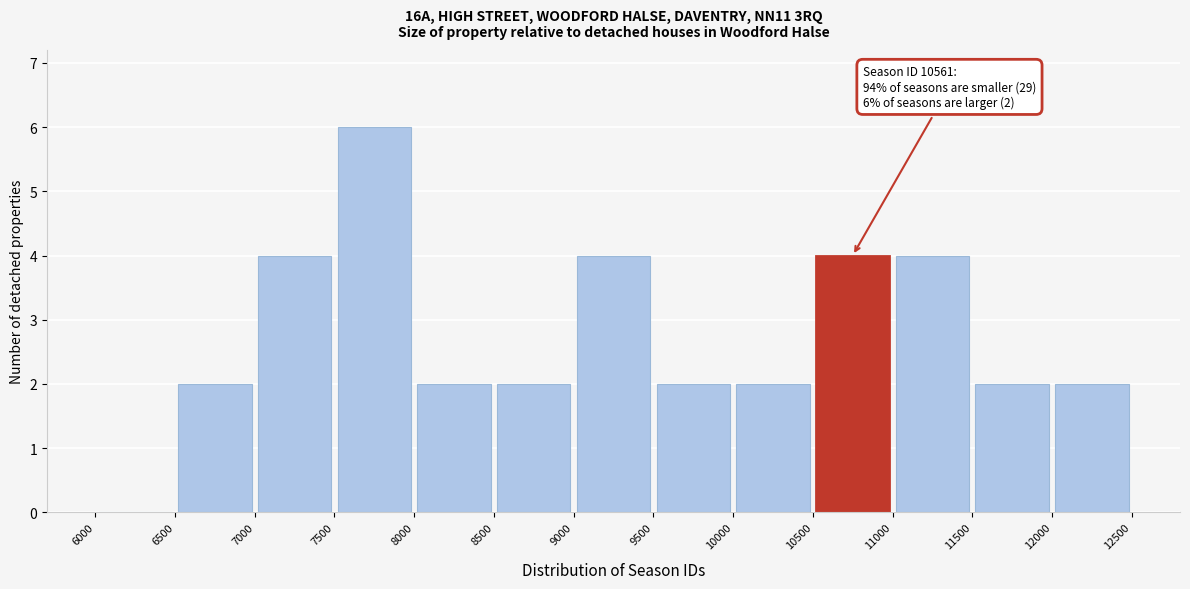

Over which range of the x-axis is the bar tallest?

7500 to 8000